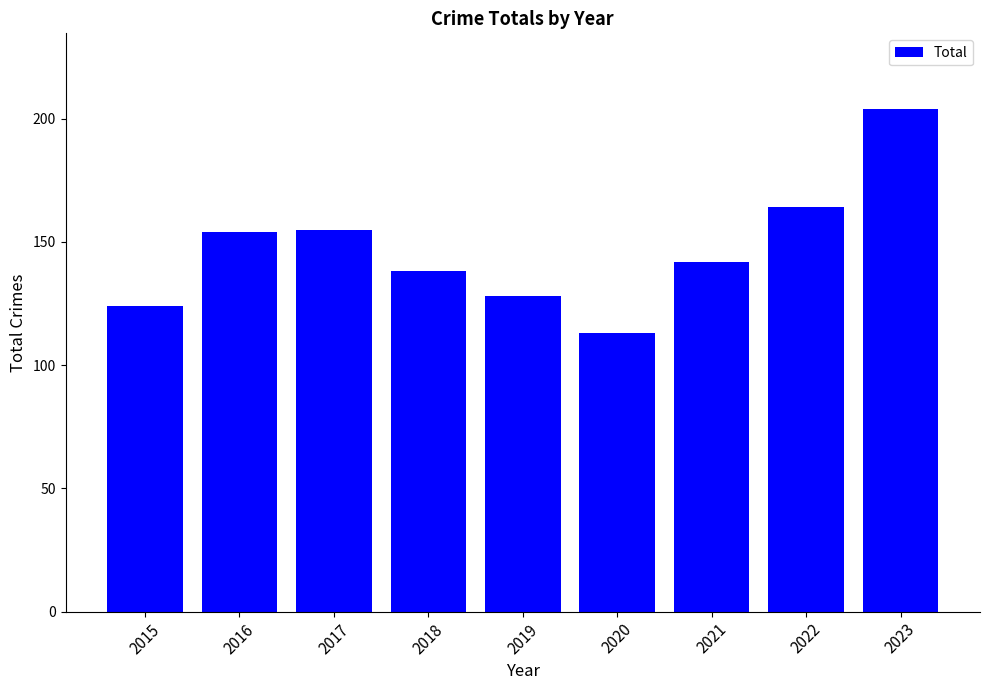

Reading right to left, extract all data points from this chart.

2023=204	2022=164	2021=142	2020=113	2019=128	2018=138	2017=155	2016=154	2015=124